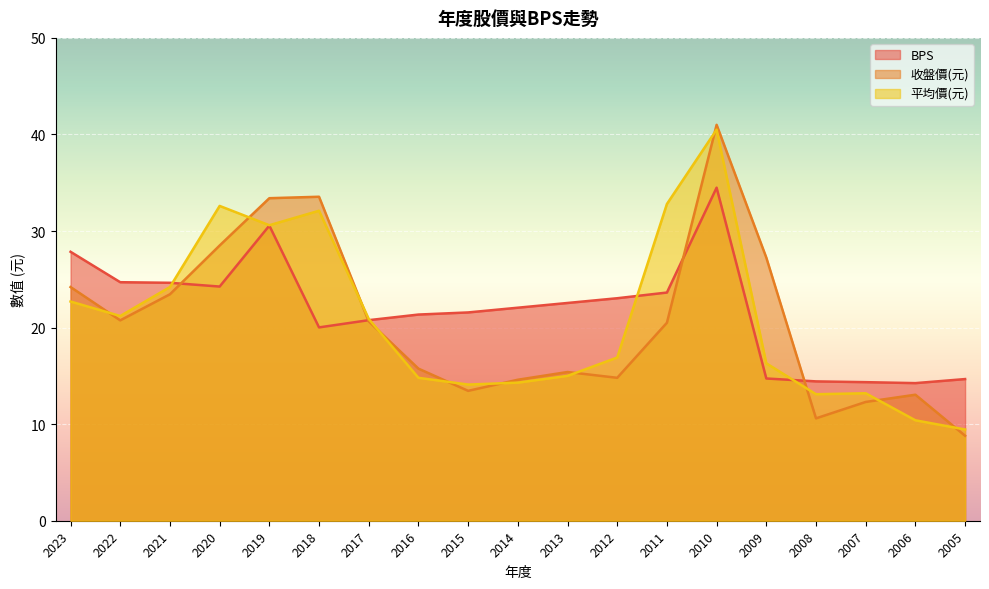

At how many categories does at least one series exceed 14?

19